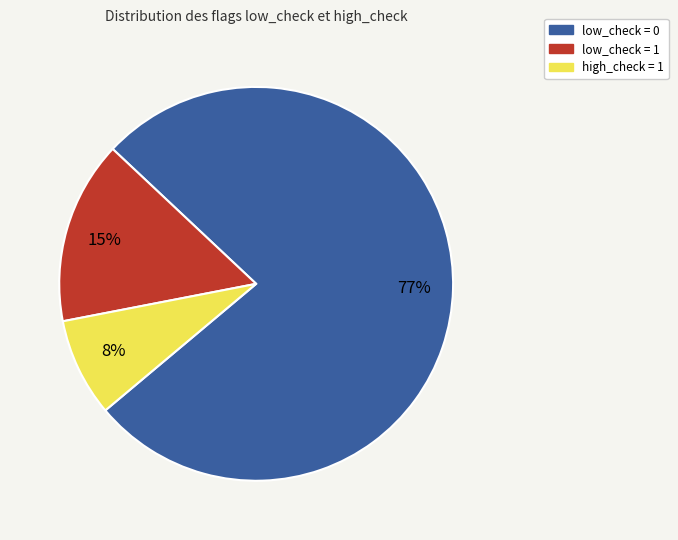

To the nearest percent, what is the average slice percentage?

33%